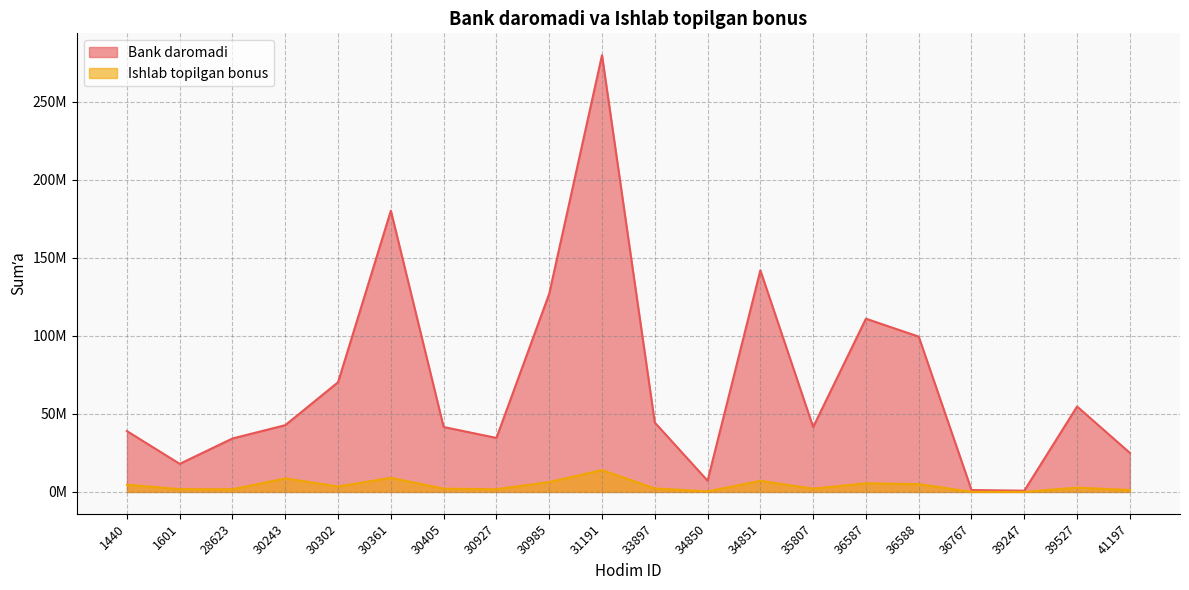

True or false: Ishlab topilgan bonus has a value of 61184.5 at 36767.

True